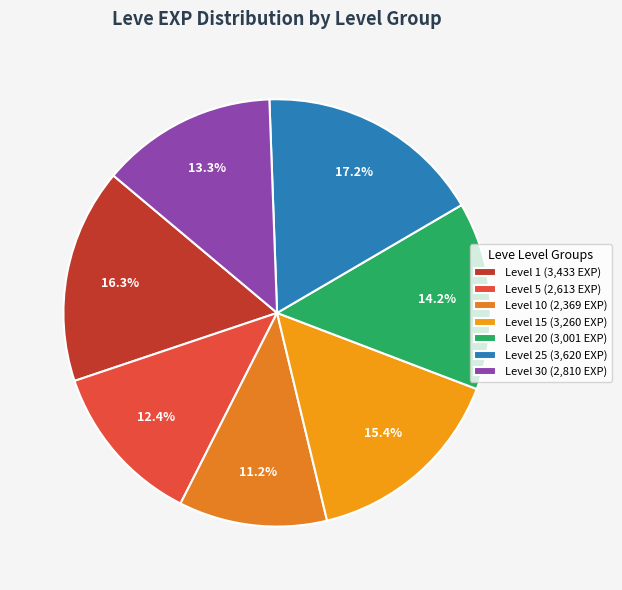

To the nearest percent, what is the average slice percentage?

14%